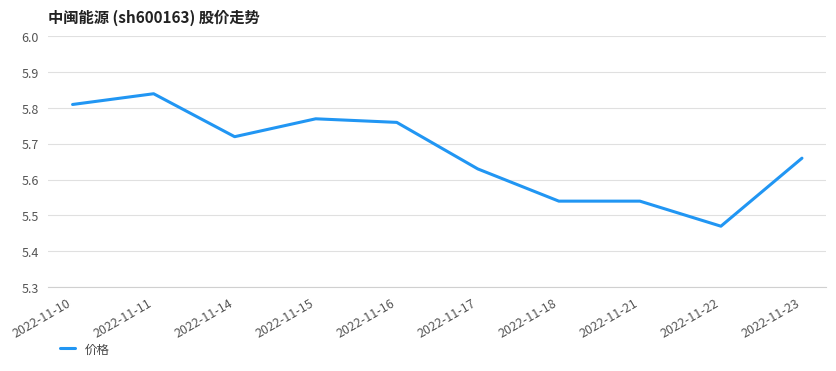

What is the ratio of the value at 2022-11-18 to the value at 2022-11-10?

1.0